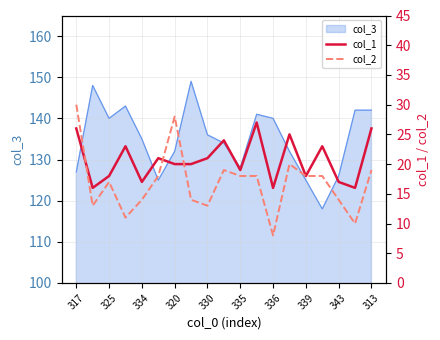

True or false: col_2 and col_1 intersect in this chart.

True